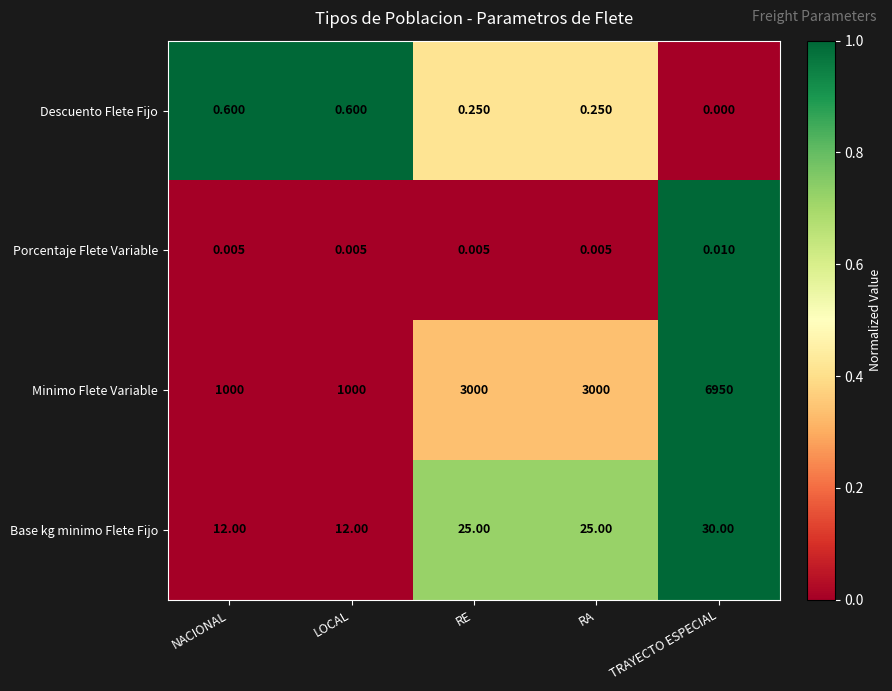

Rank the series by their maximum value, from highest to lowest.

Minimo Flete Variable, Base kg minimo Flete Fijo, Descuento Flete Fijo, Porcentaje Flete Variable